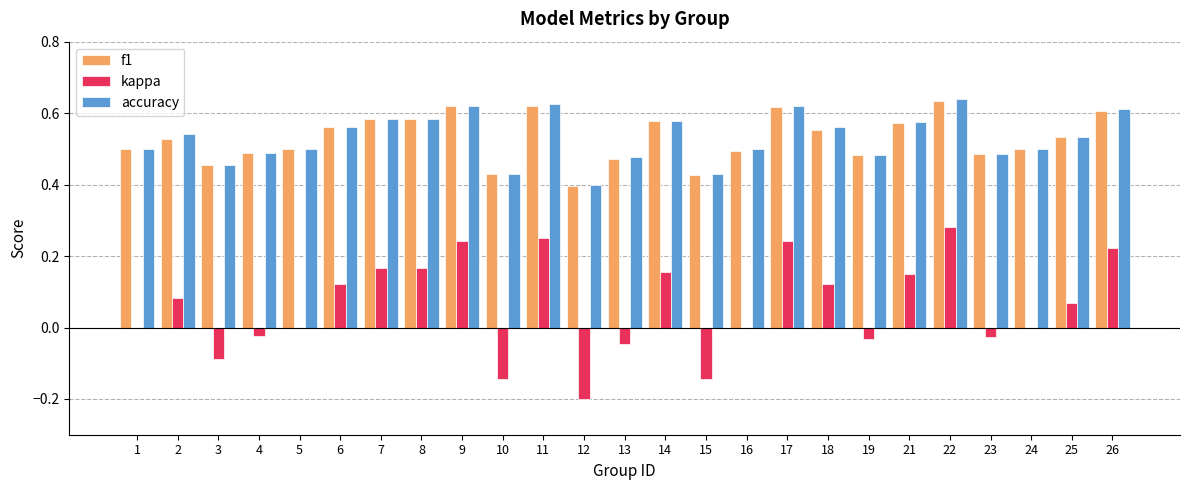

What is the total value across all series at 9?

1.5